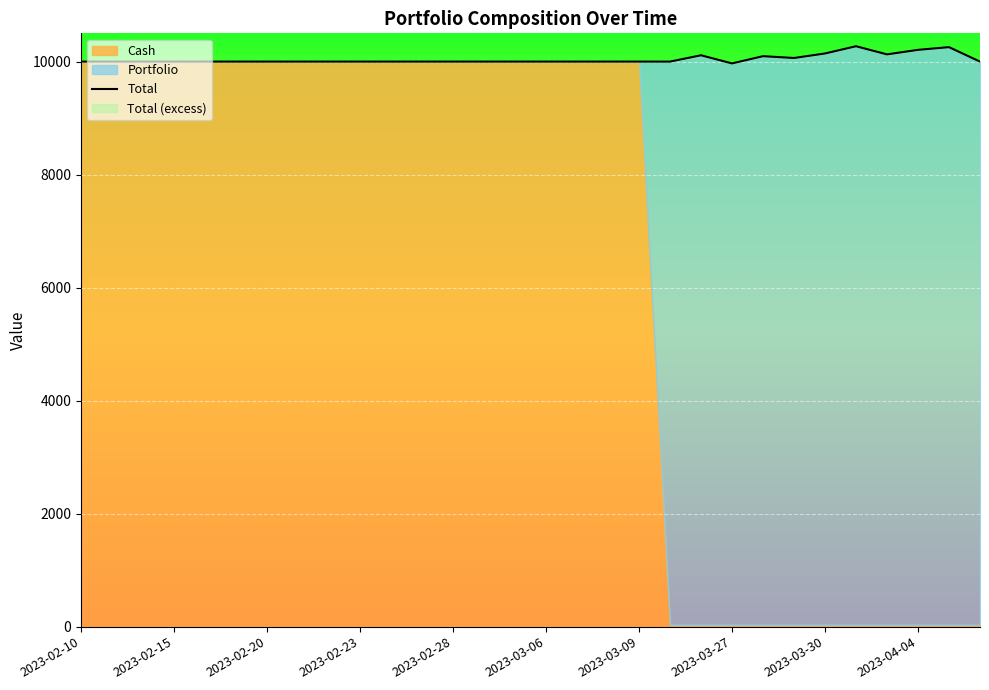

What position from the left is 17?

18